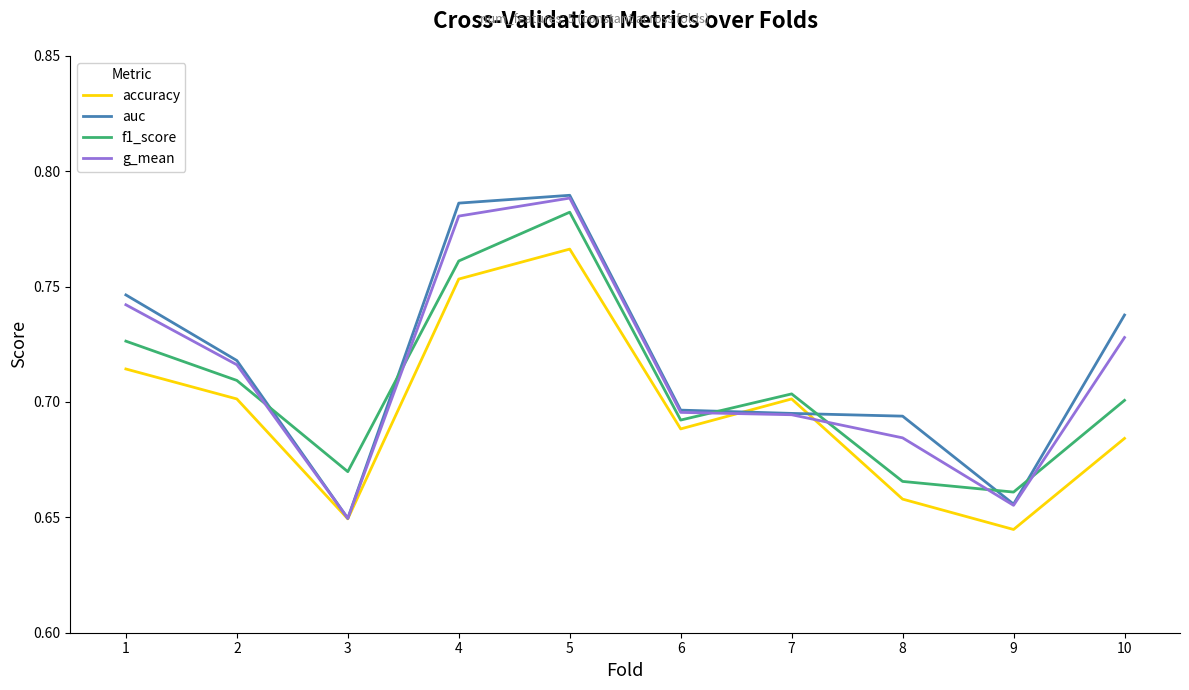

After their last crossing, which series has the higher values: g_mean or f1_score?

g_mean